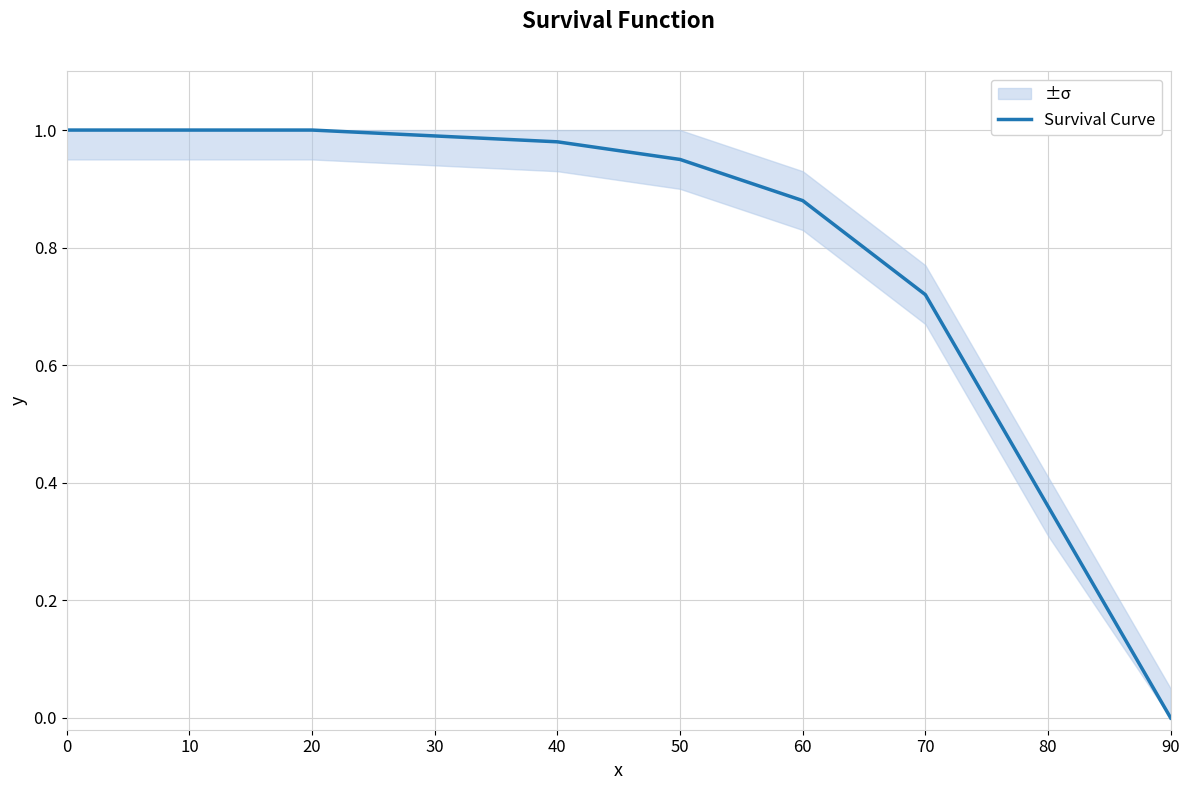

How many positive values are there?

9